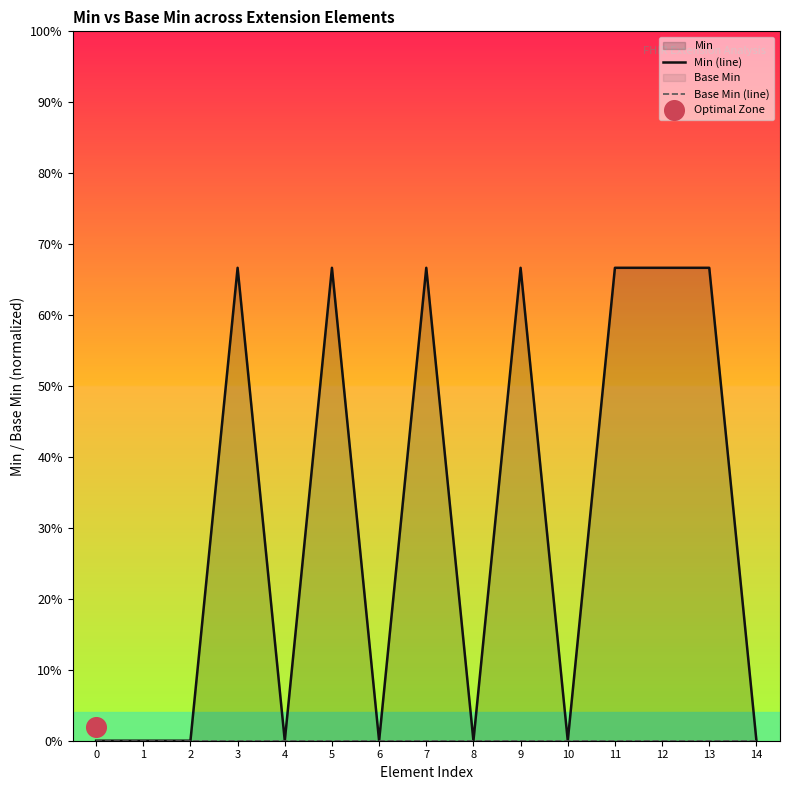

Which series contains the highest Y value?

Min (line)